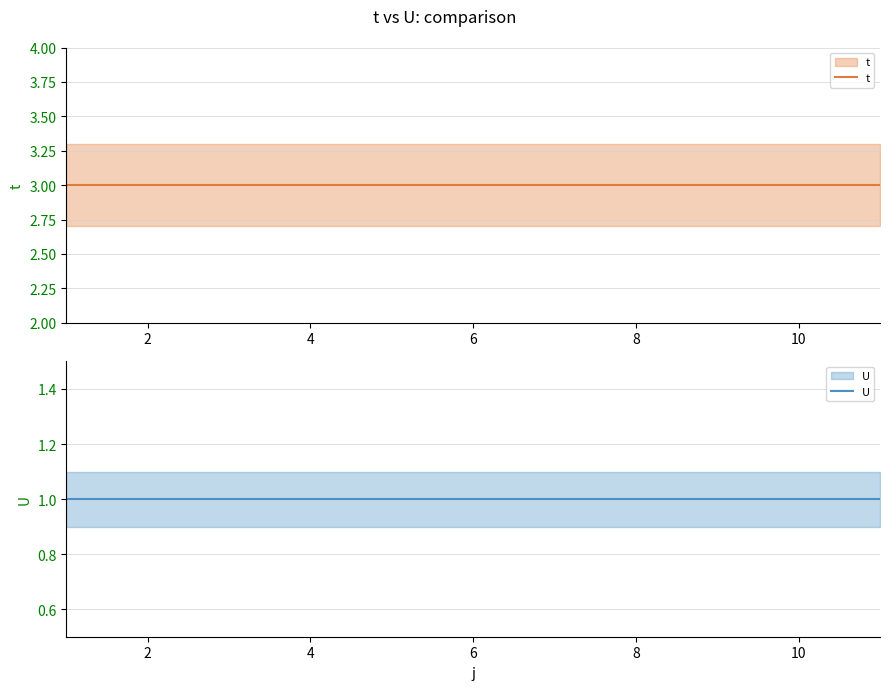

Is it true that U equals 1 at 8?

False